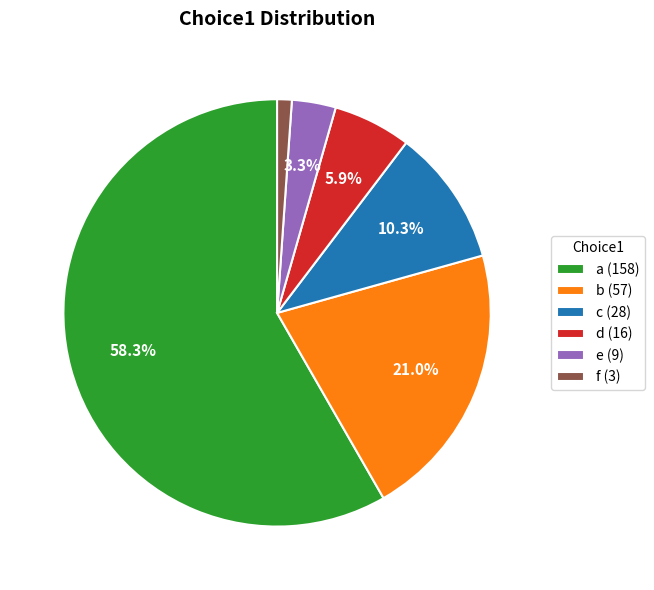

Which category has the biggest portion of the pie?

a